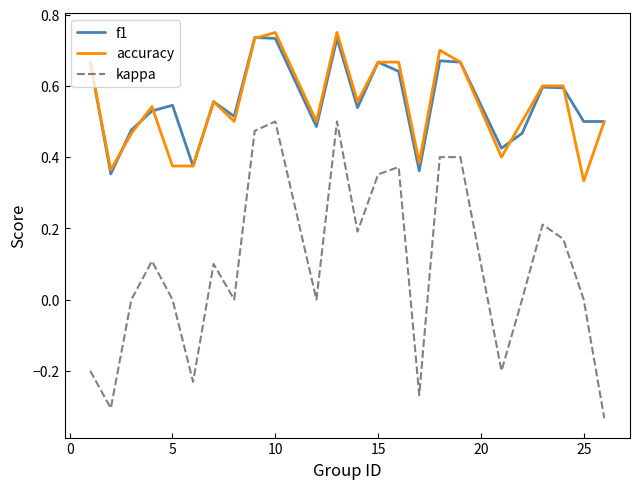

True or false: f1 and kappa cross at least once.

False